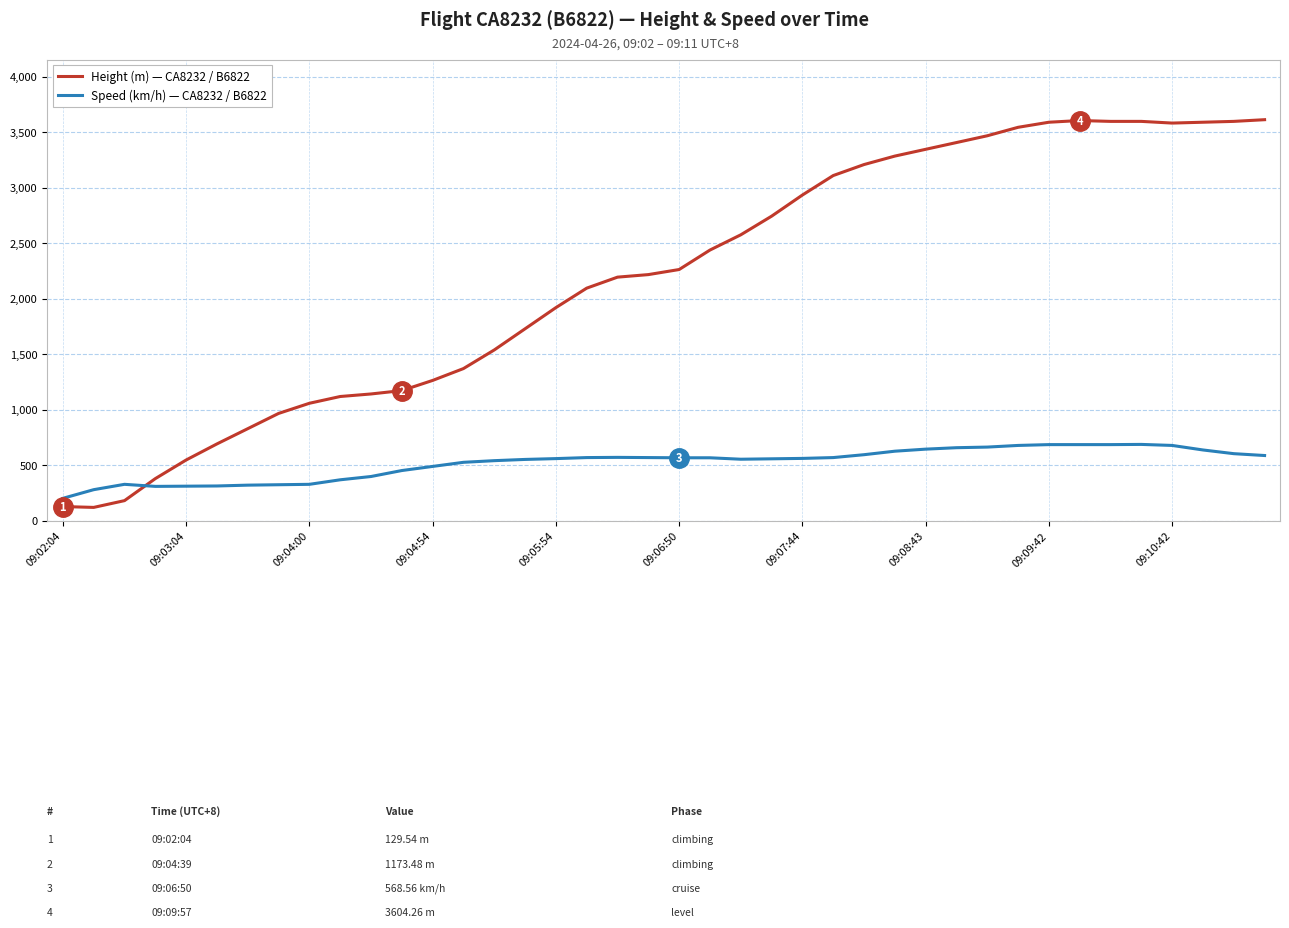

What are all the series names shown in the legend?

Height (m) — CA8232 / B6822, Speed (km/h) — CA8232 / B6822